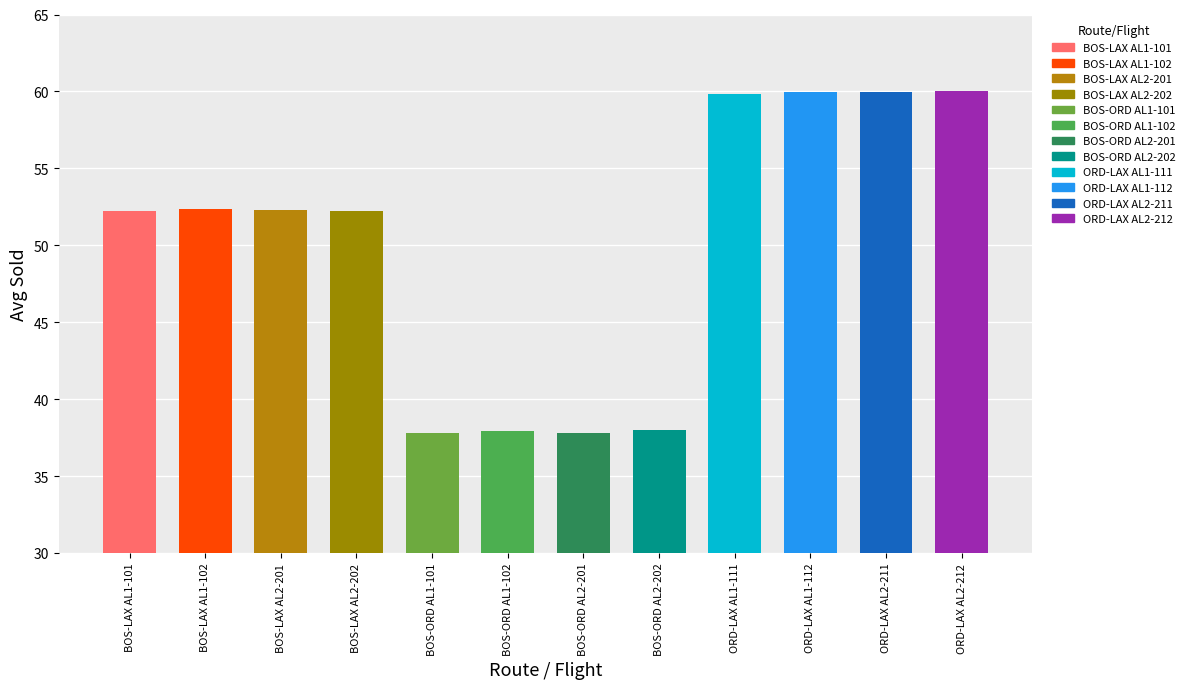

Rank the categories by value from highest to lowest.

ORD-LAX AL2-212, ORD-LAX AL1-112, ORD-LAX AL2-211, ORD-LAX AL1-111, BOS-LAX AL1-102, BOS-LAX AL2-201, BOS-LAX AL2-202, BOS-LAX AL1-101, BOS-ORD AL2-202, BOS-ORD AL1-102, BOS-ORD AL2-201, BOS-ORD AL1-101